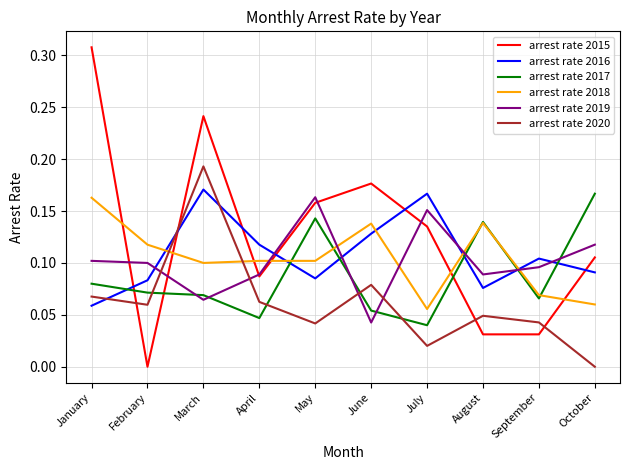

Count the number of data series in this chart.

6